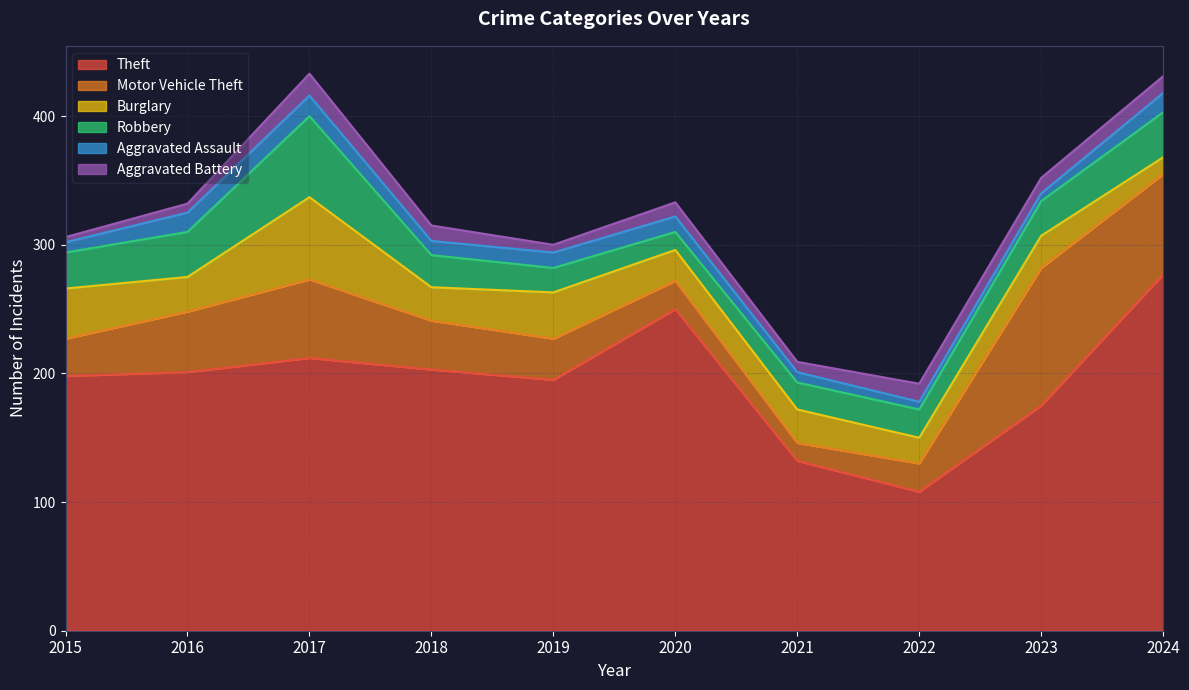

At how many categories does at least one series exceed 87?

10